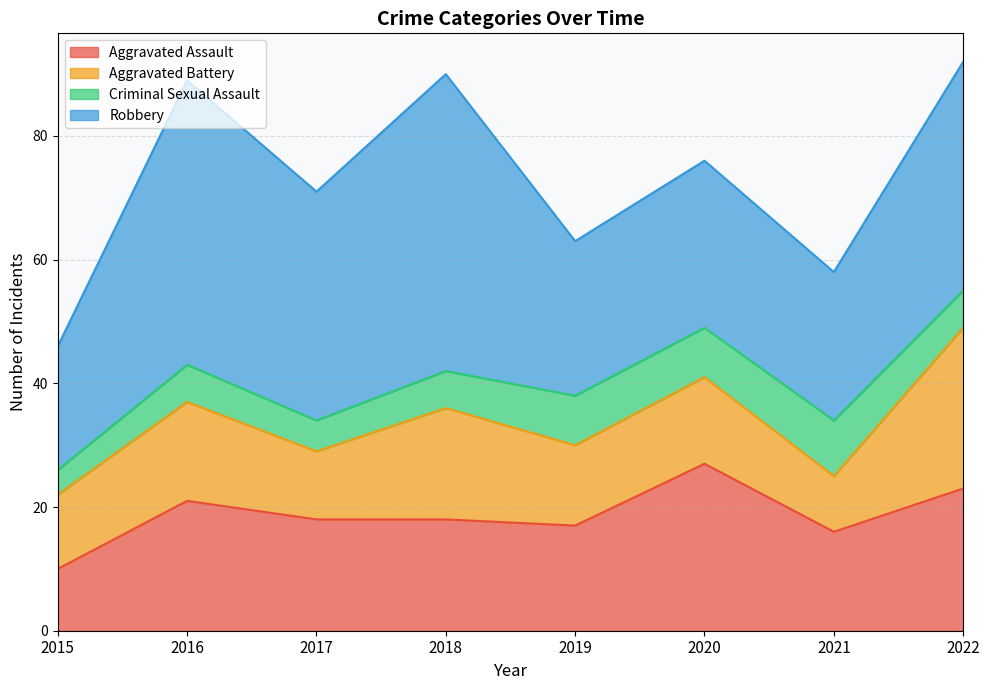

True or false: Criminal Sexual Assault and Aggravated Battery intersect in this chart.

False